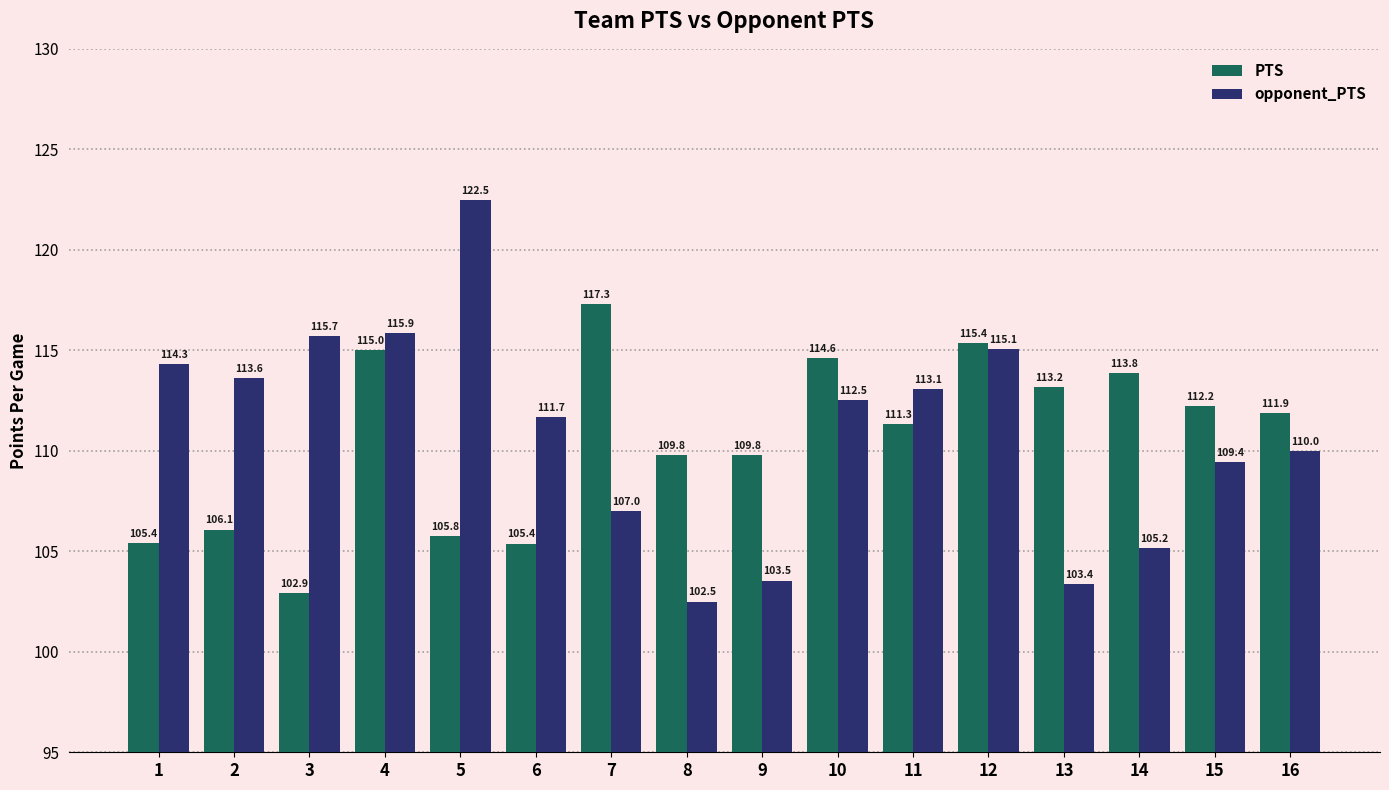

What is the spread (max minus min) of values at 10?

2.1